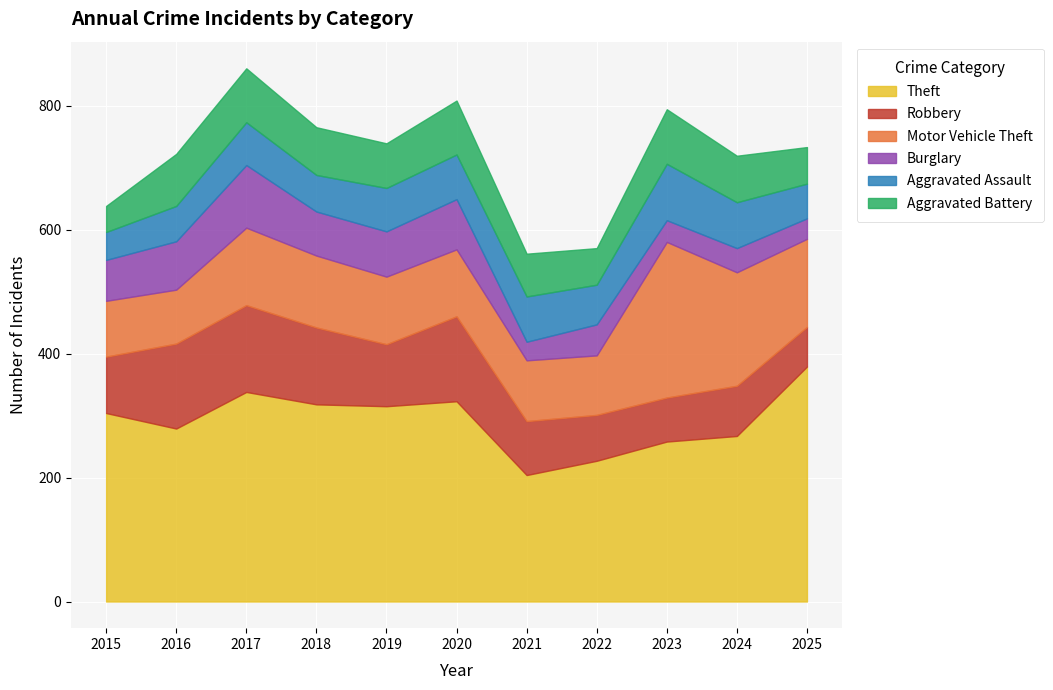

How many lines are shown in the chart?

6